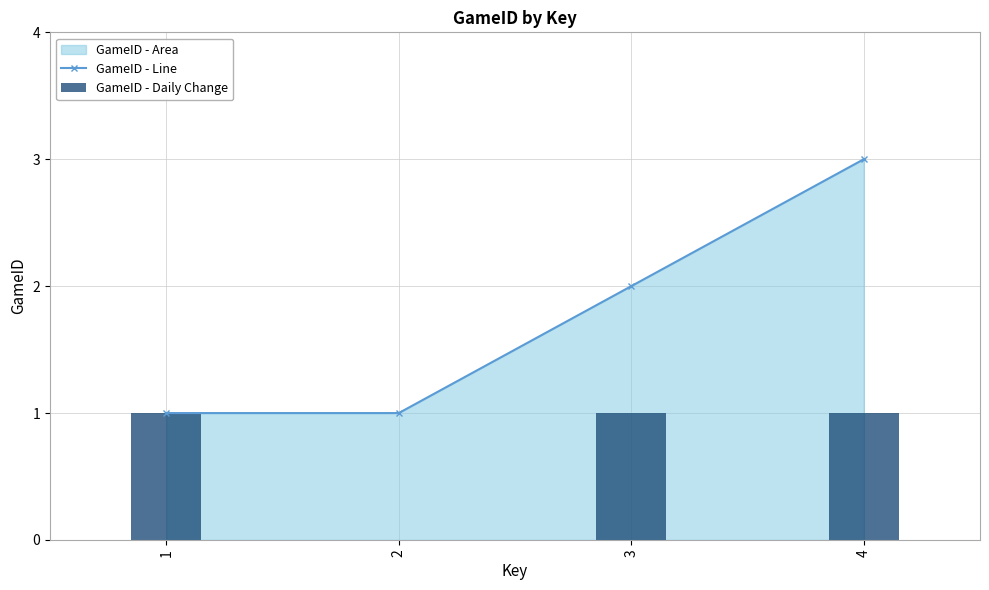

At which label does GameID - Line reach its peak?

4